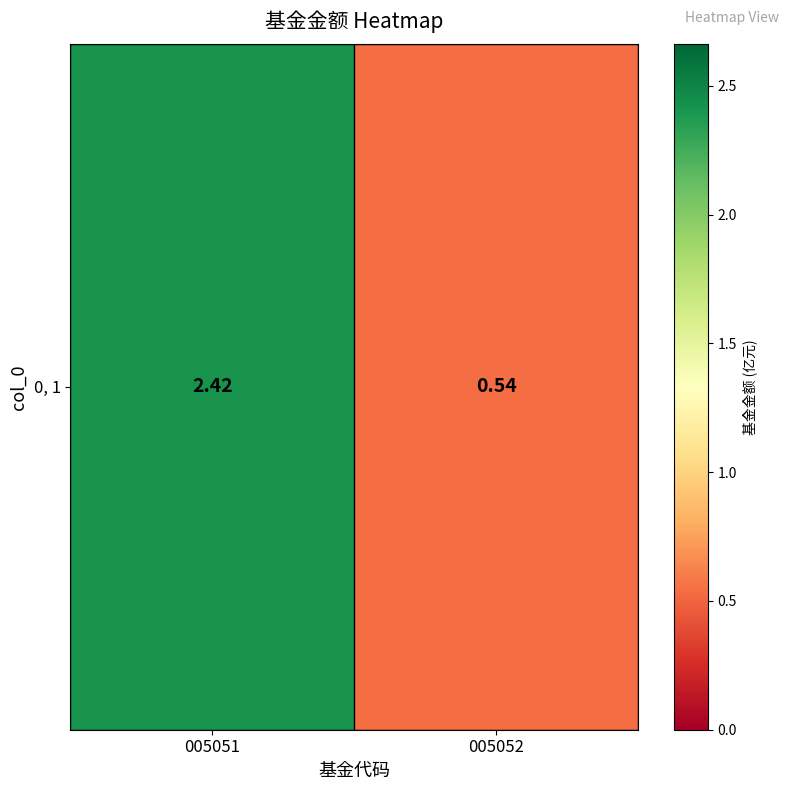

The chart shows a value of 0.5 at 005052. True or false?

True